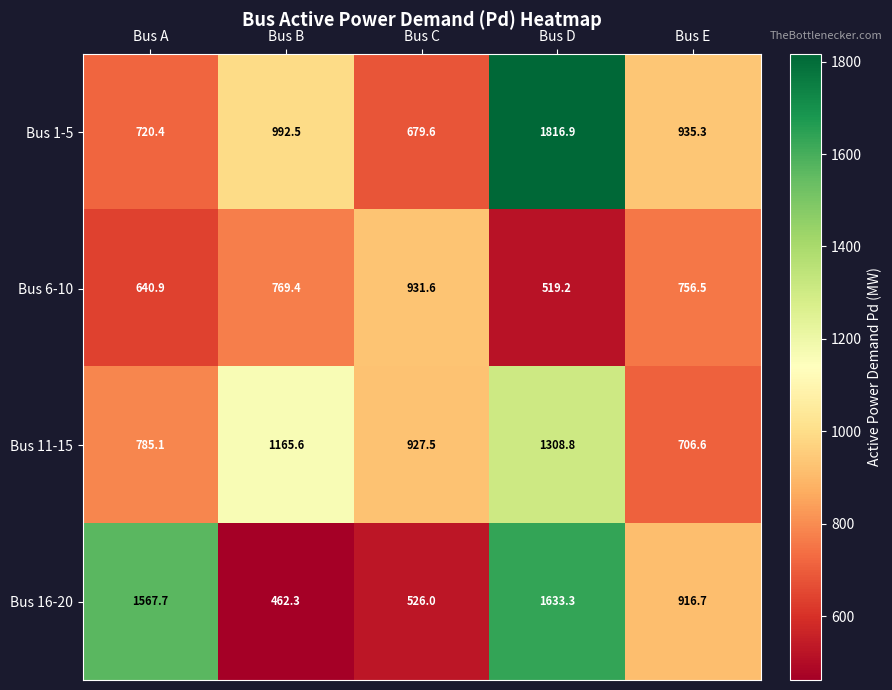

Where does the Bus 16-20 series first go above 916?

Bus A